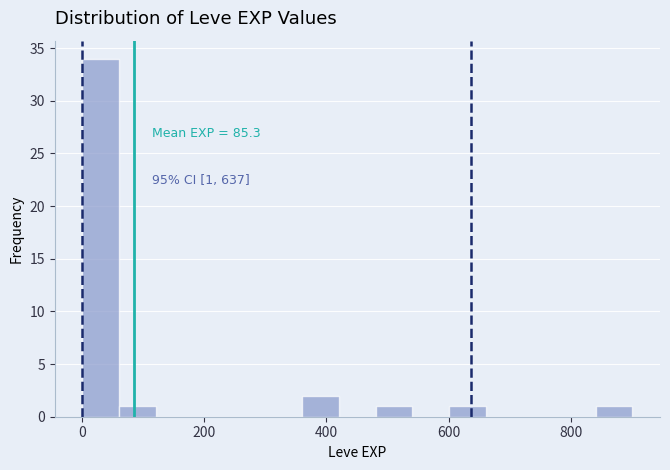

Read against the x-axis, roughly where is the centre of the tallest bar?

40